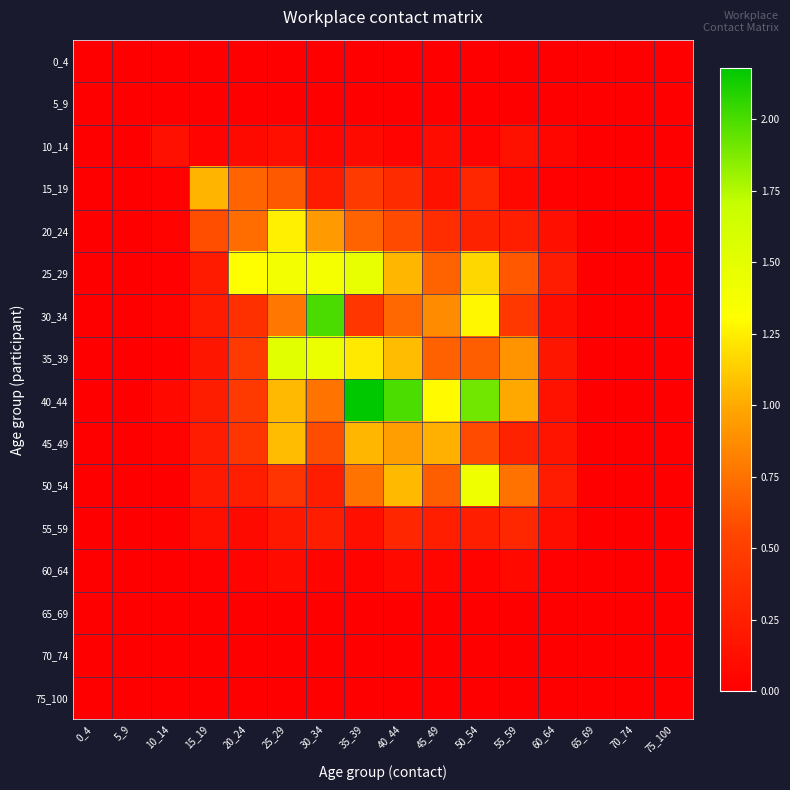

Which label corresponds to the largest value in the chart?

35_39